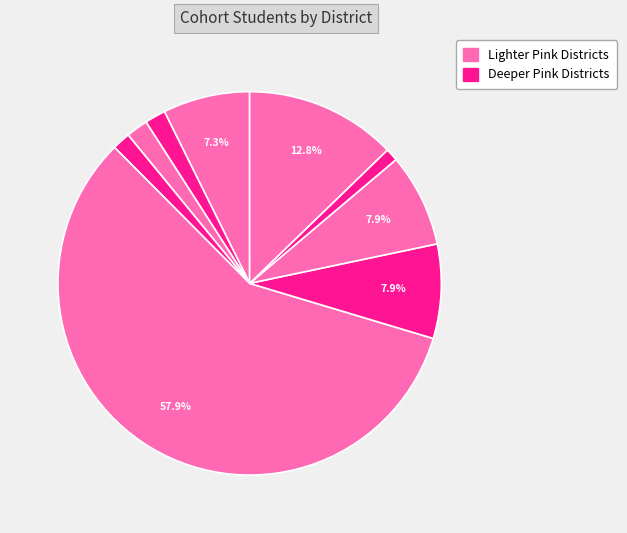

How many segments does this pie chart have?

9